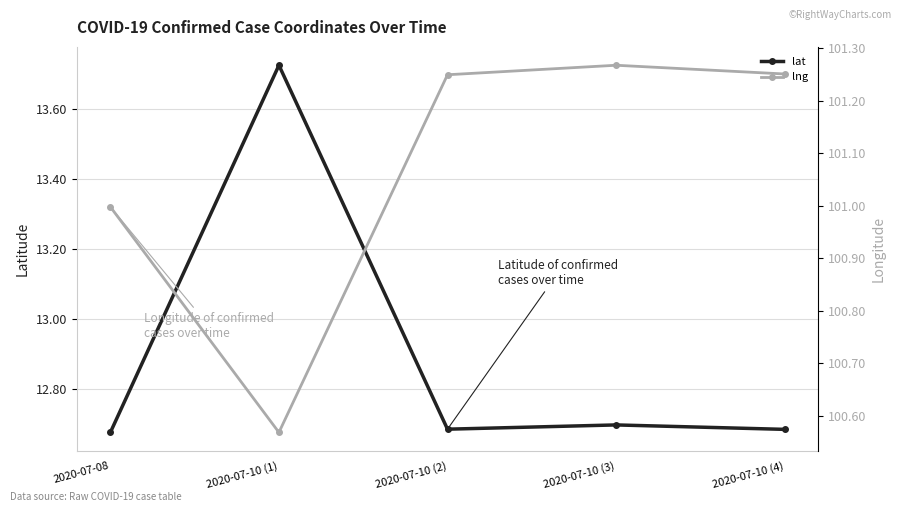

Reading left to right, transcribe all the data shown in this chart.

lat: 2020-07-08=12.7	2020-07-10 (1)=13.7	2020-07-10 (2)=12.7	2020-07-10 (3)=12.7	2020-07-10 (4)=12.7
lng: 2020-07-08=101.0	2020-07-10 (1)=100.6	2020-07-10 (2)=101.2	2020-07-10 (3)=101.3	2020-07-10 (4)=101.3